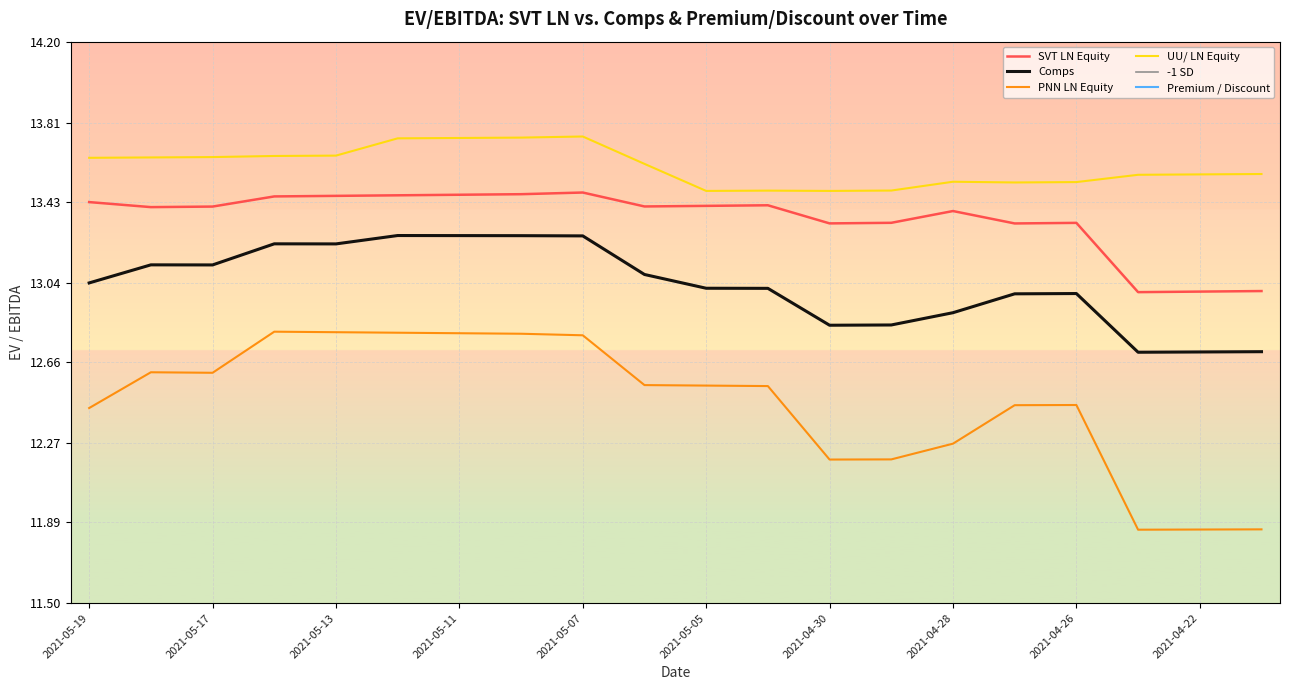

How many data points in PNN LN Equity are above 12?

17